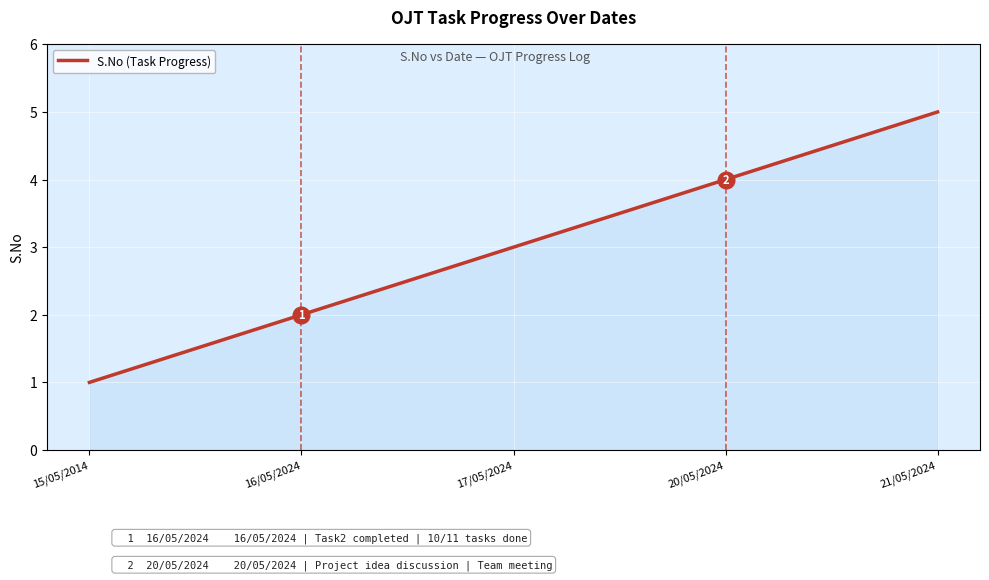

The value at 16/05/2024 is 3. True or false?

False